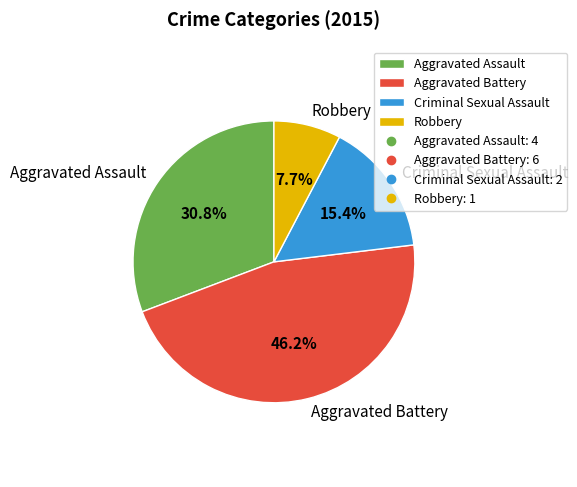

To the nearest percent, what is the difference between the largest and smallest slice percentages?

38%